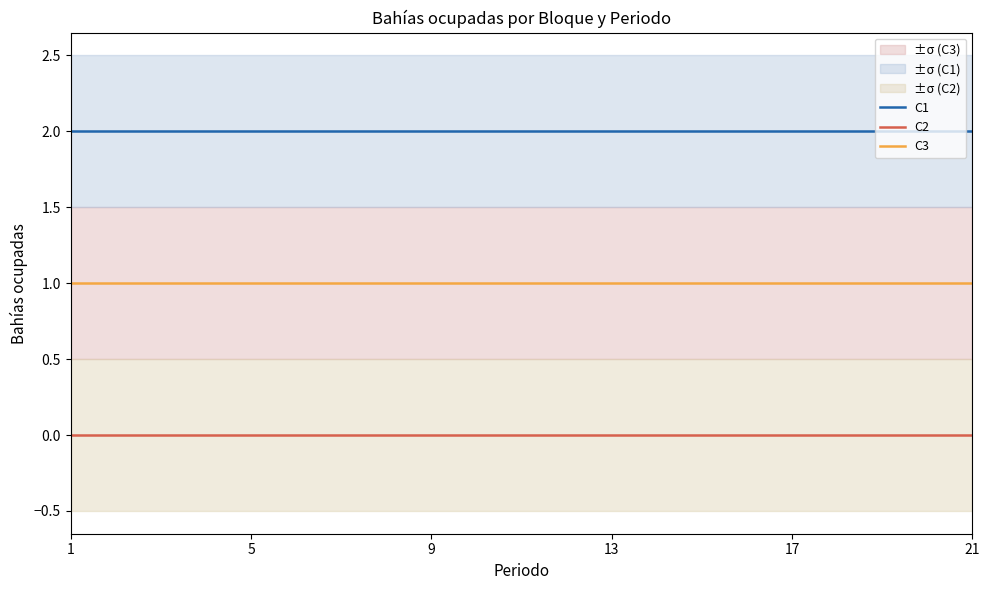

What is the sum of all C1 values?

42